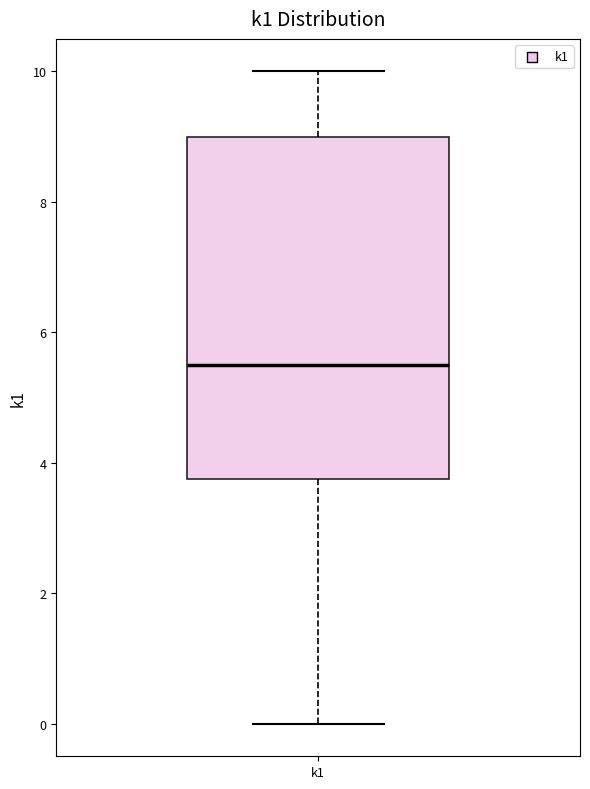

Transcribe this box plot: give where the median line is, the range the box spans, and where the two whiskers end, as read against the y-axis. The values are not printed on the chart, so give them approximately, as read against the axis.

median 5.6, box 3.8 to 9.0, whiskers 0.0 to 10.0